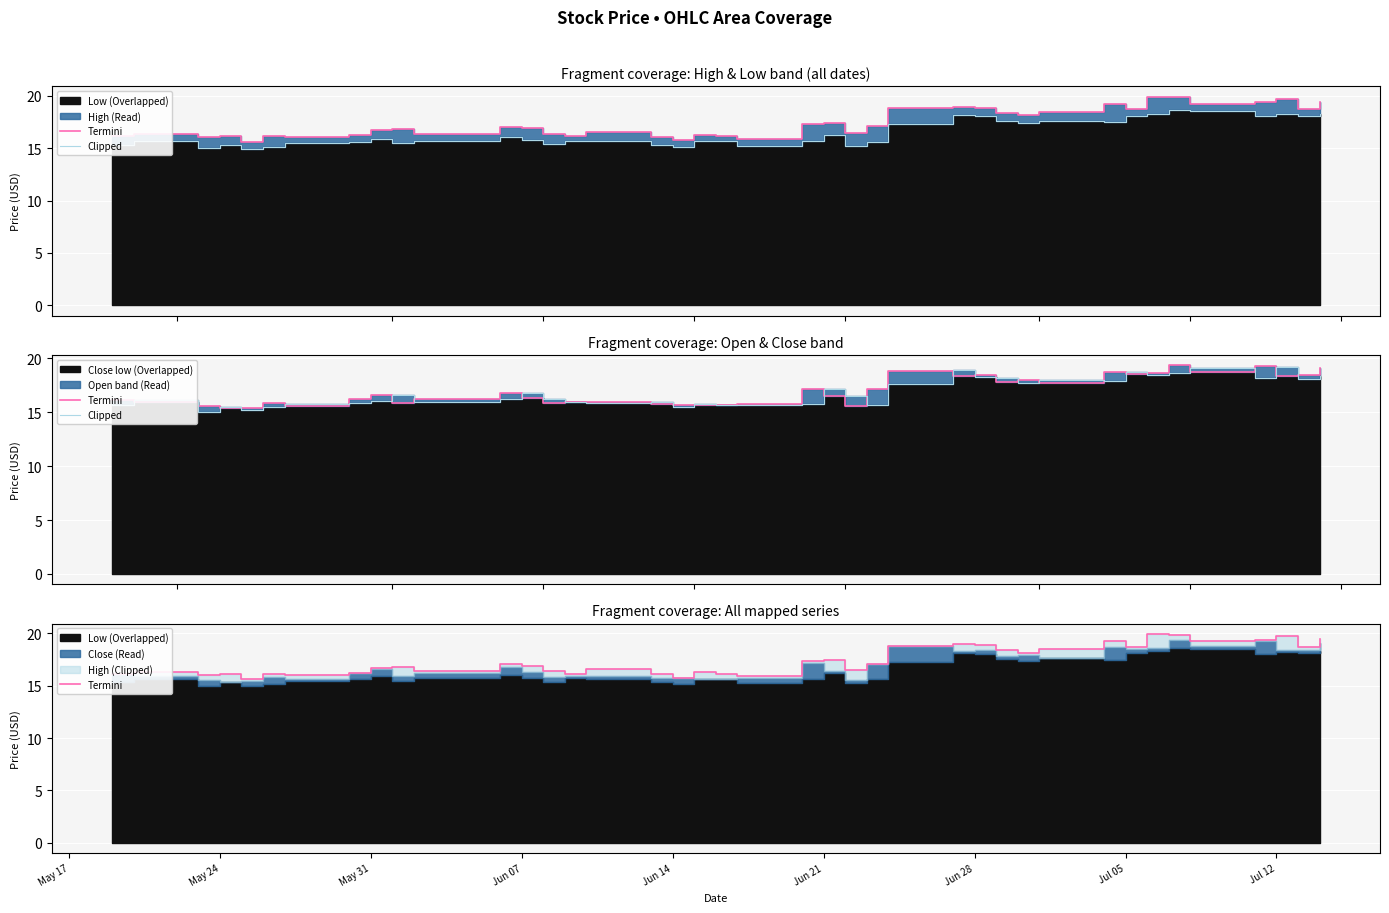

List the series in order of their overall mean, lowest first.

Clipped, Termini